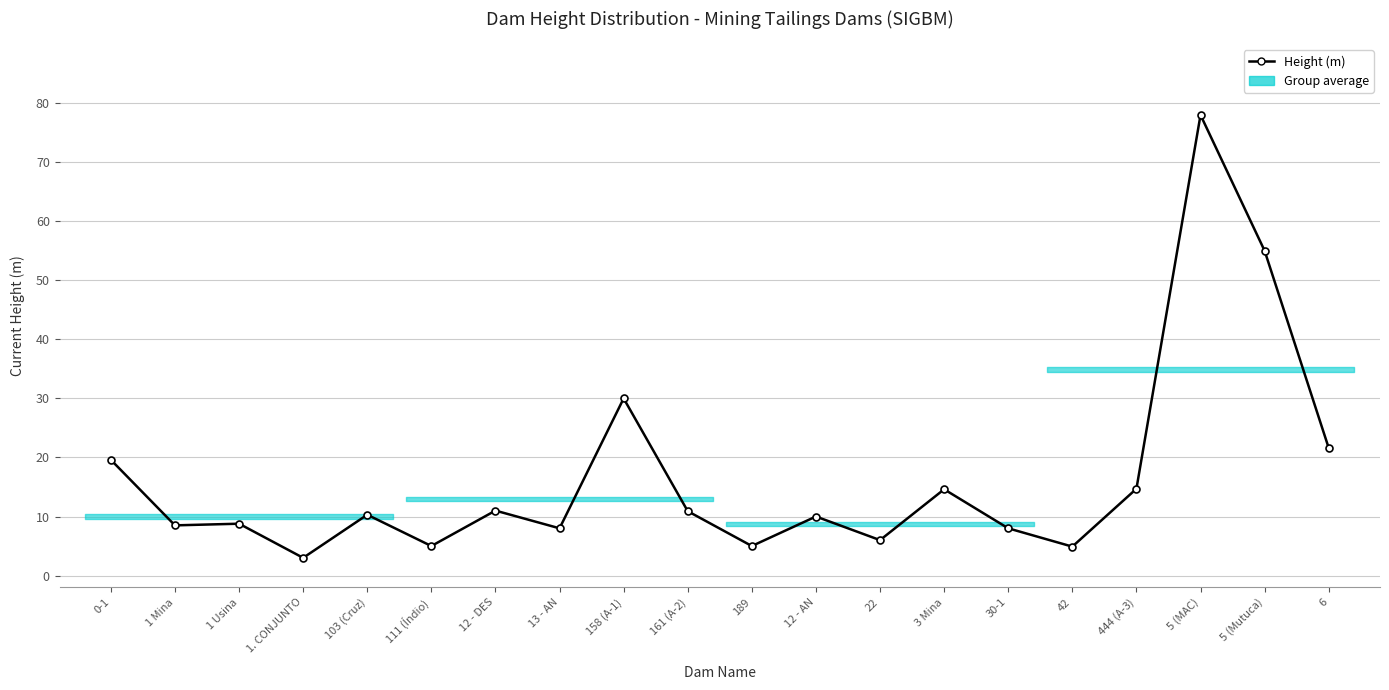

The value at 5 (Mutuca) is 55.0. True or false?

True